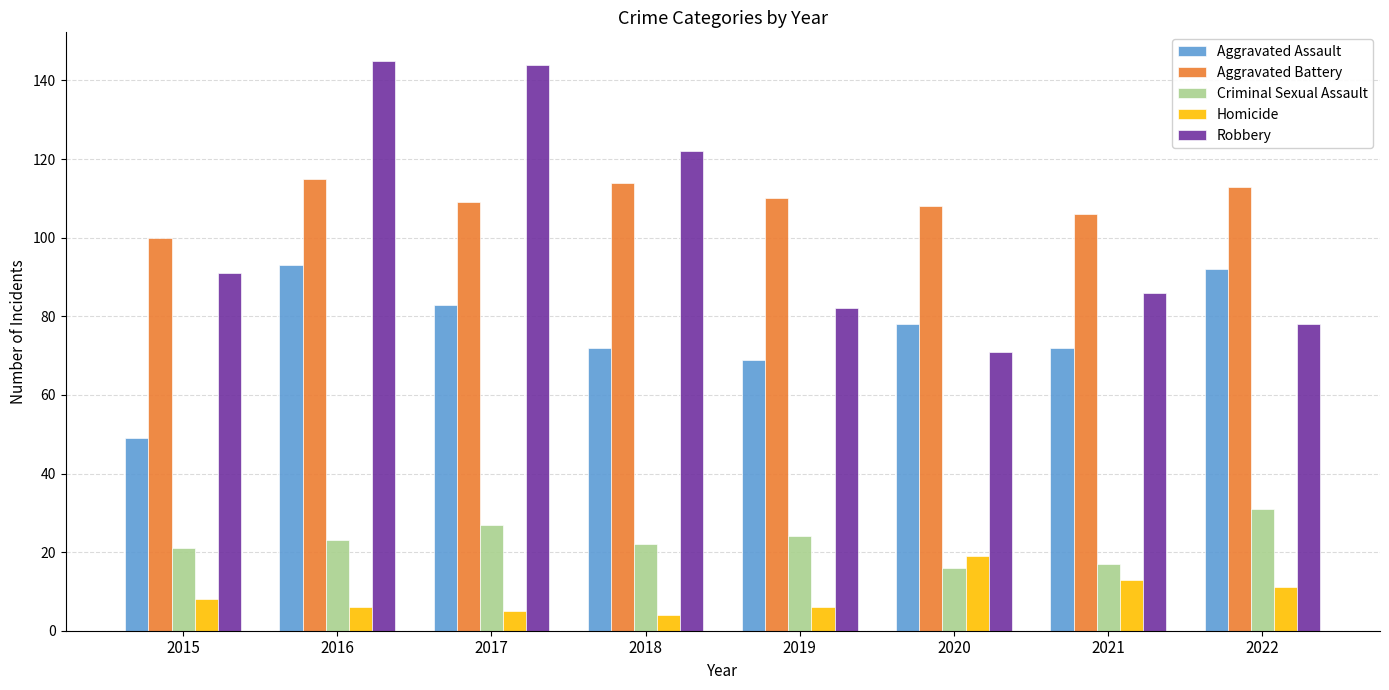

What is the average value of the Homicide series?

9